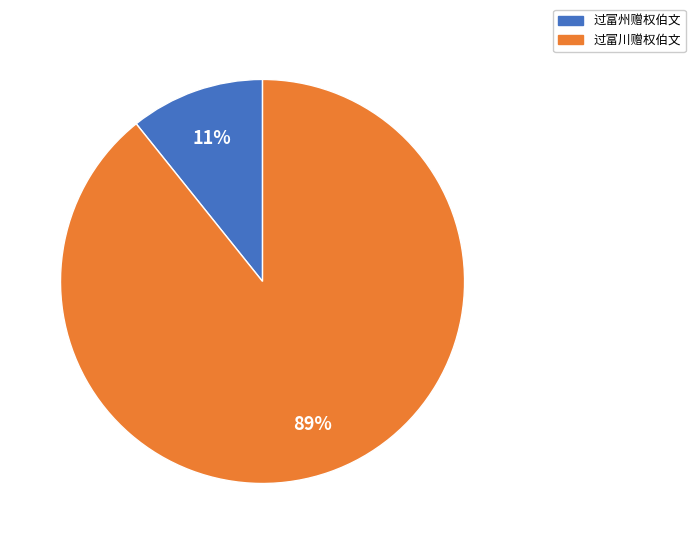

Is it true that 过富州赠权伯文 is 5% of the pie?

False